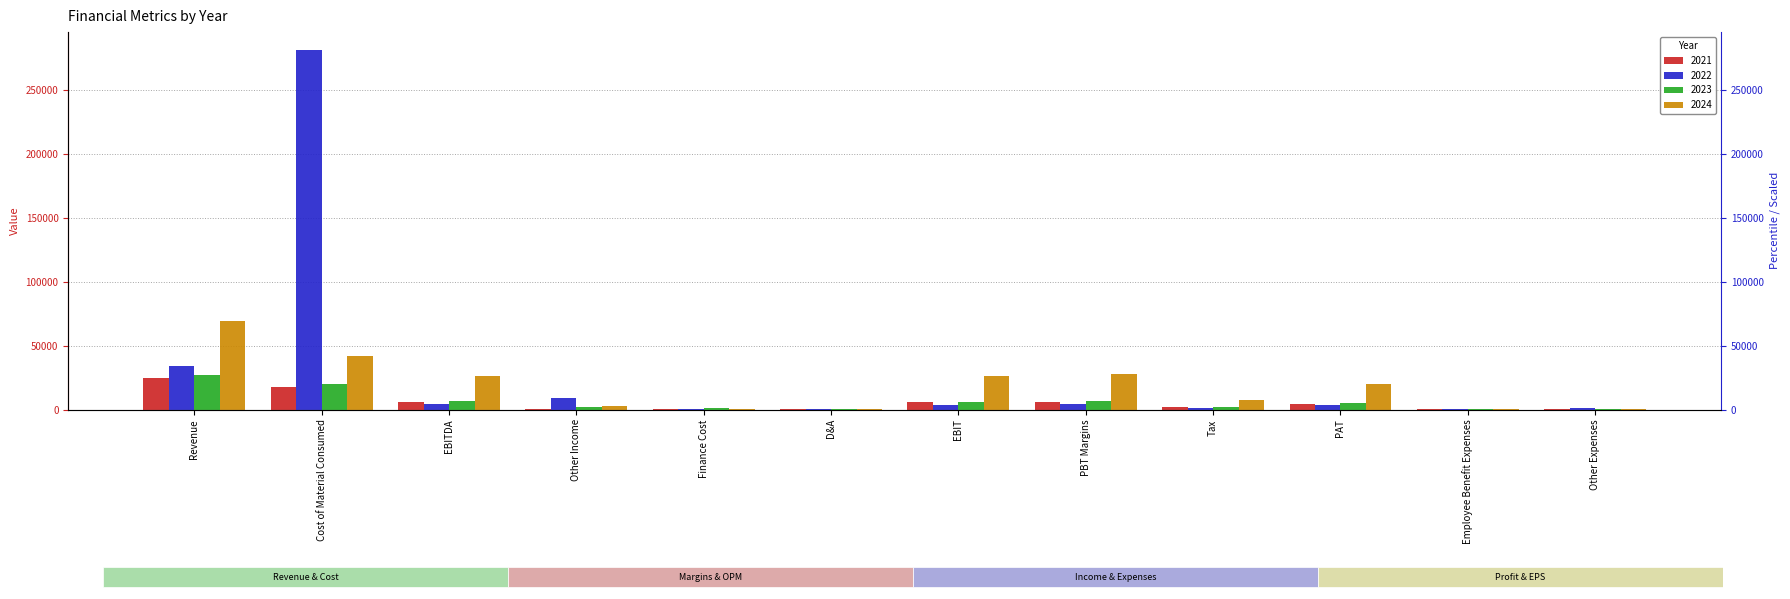

How many bars are there in total?

48